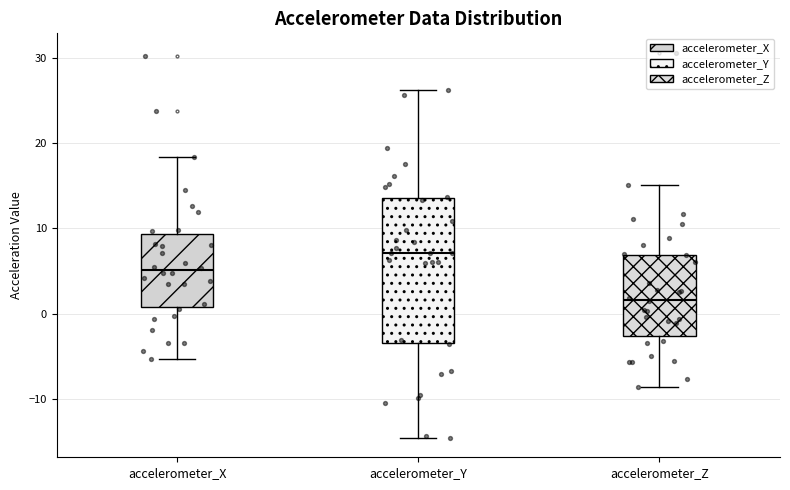

Which box's median line is the highest?

accelerometer_Y